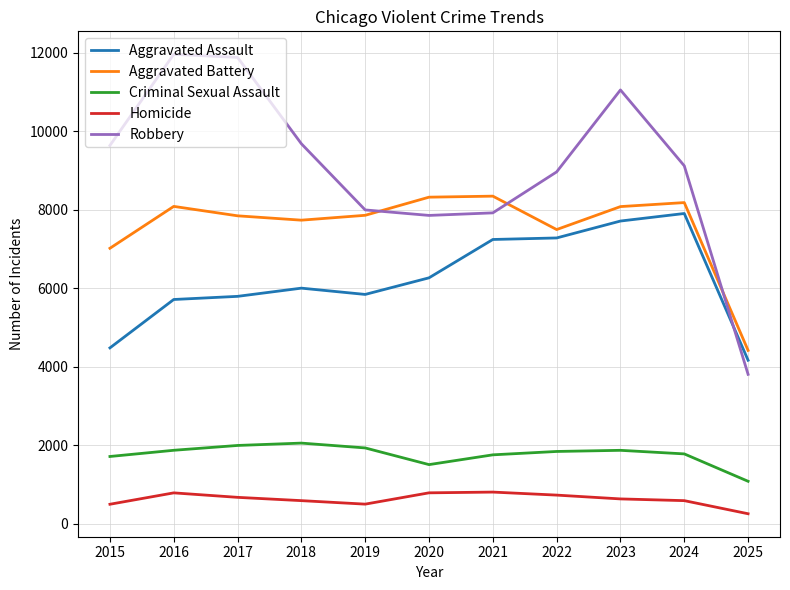

What is the difference between the maximum and minimum values in the Aggravated Assault series?

3739